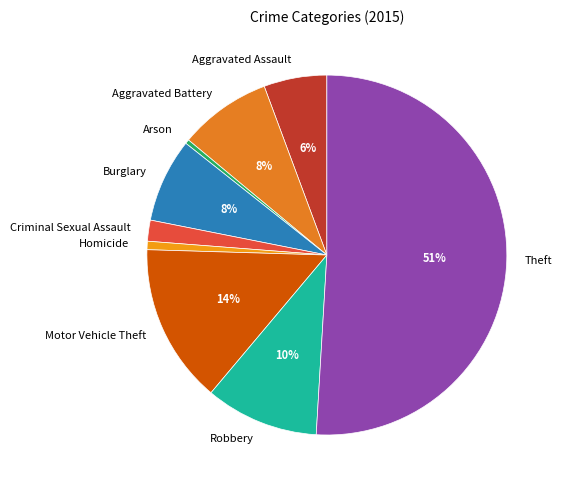

Which has a higher value, Homicide or Aggravated Assault?

Aggravated Assault